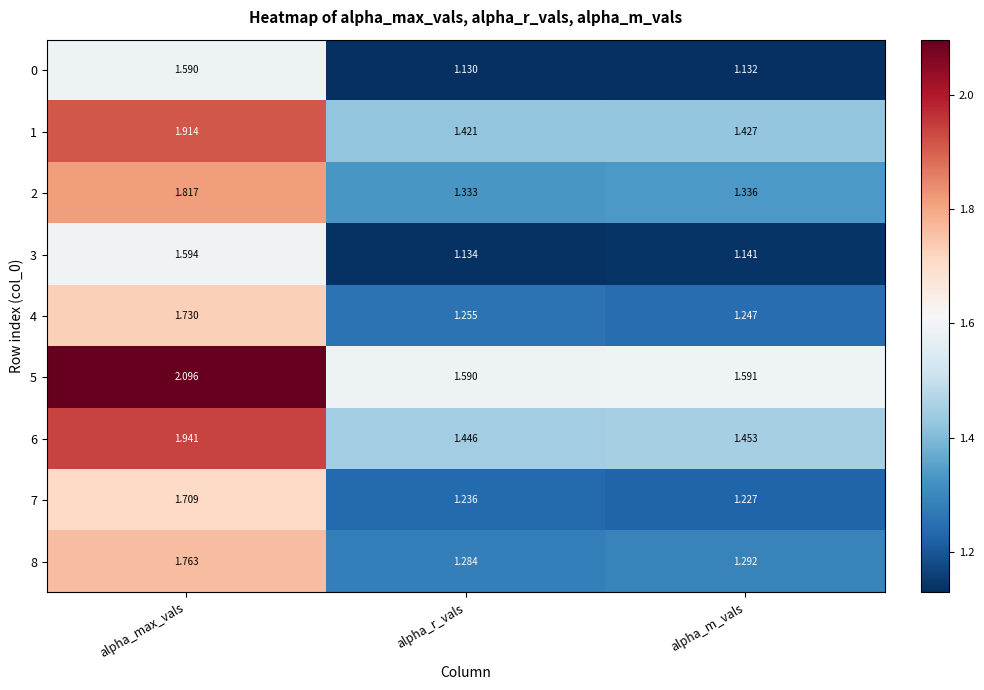

At how many categories does at least one series exceed 2?

1